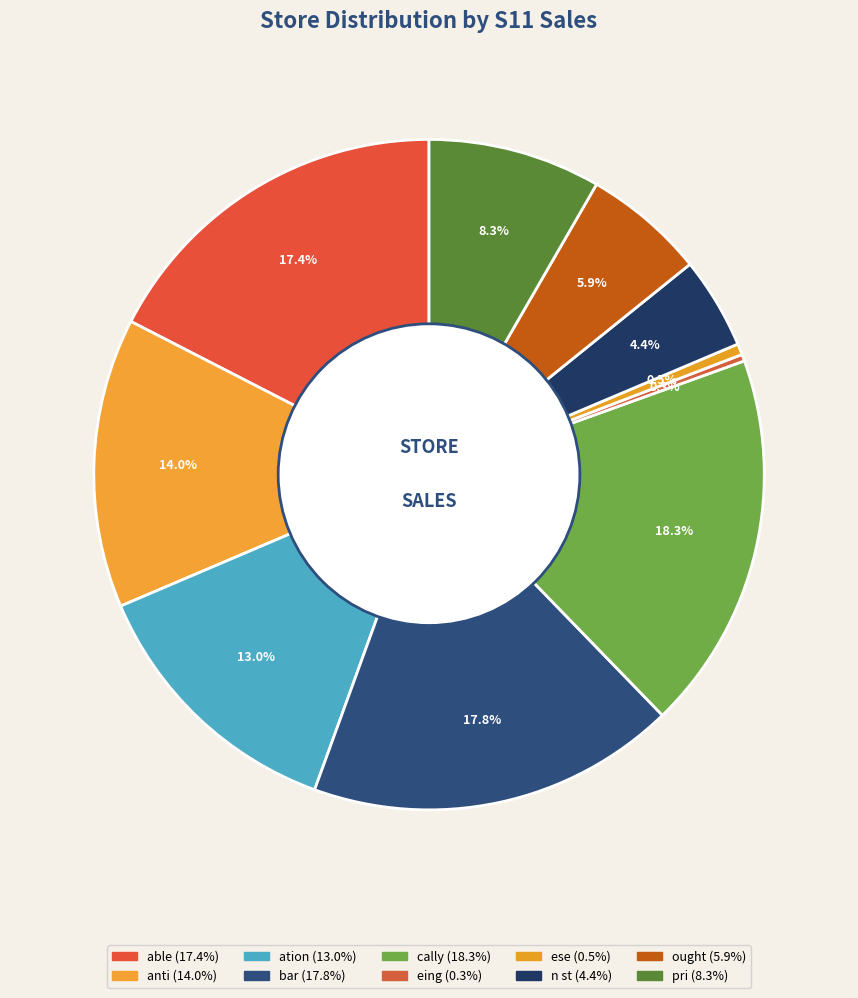

How many slices are in this pie chart?

10